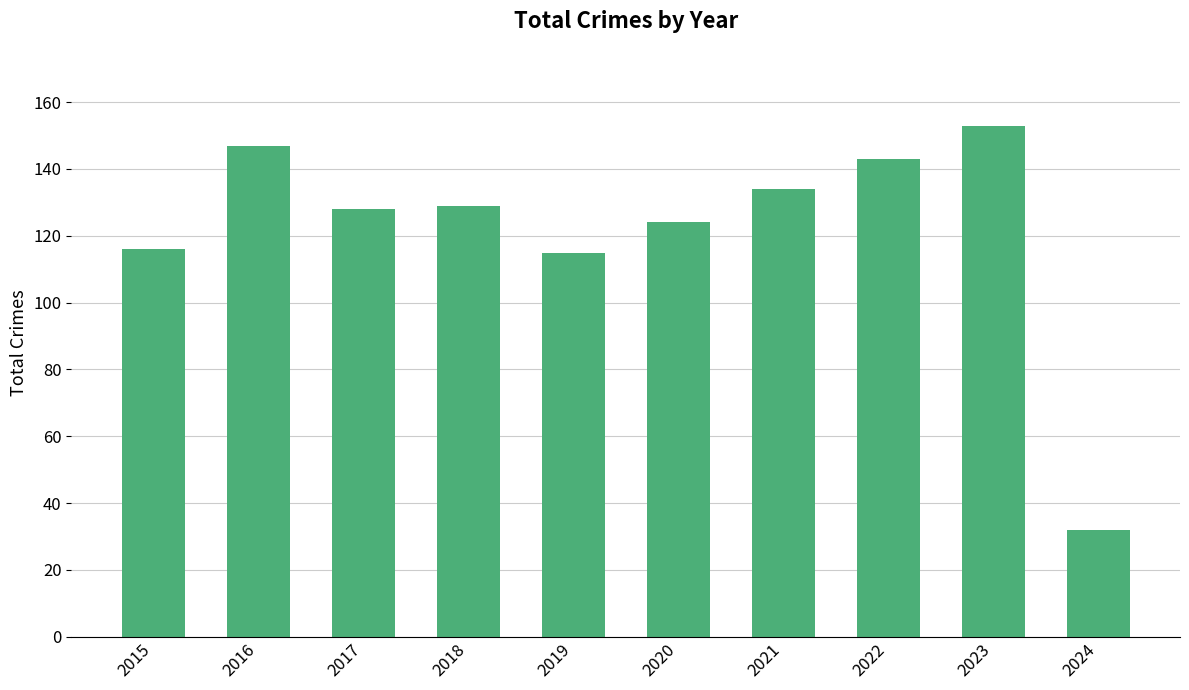

What is the greatest value displayed?

153